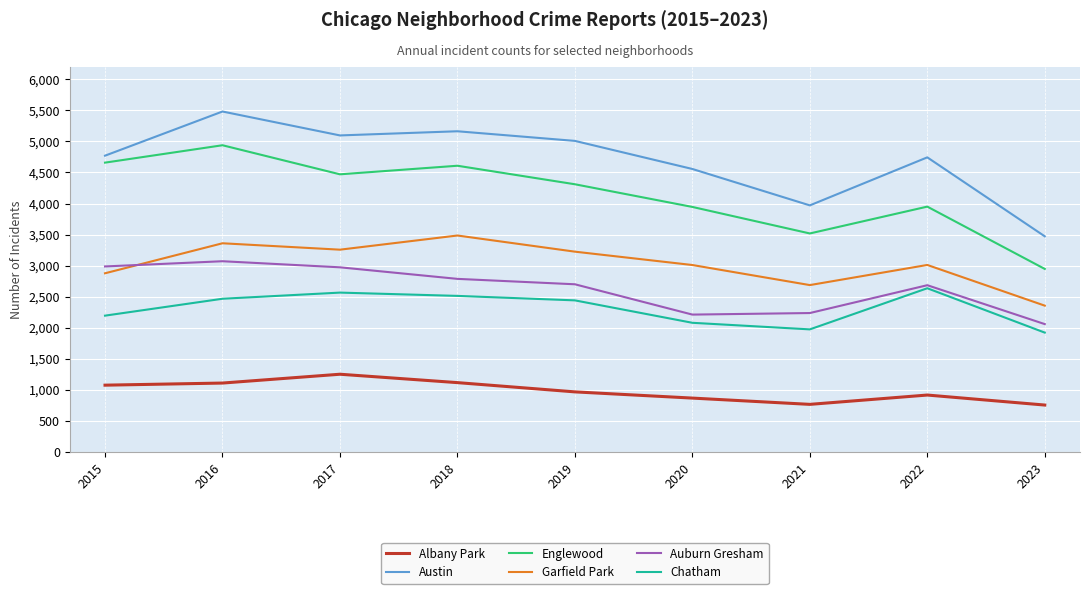

Rank the series by their maximum value, from lowest to highest.

Albany Park, Chatham, Auburn Gresham, Garfield Park, Englewood, Austin